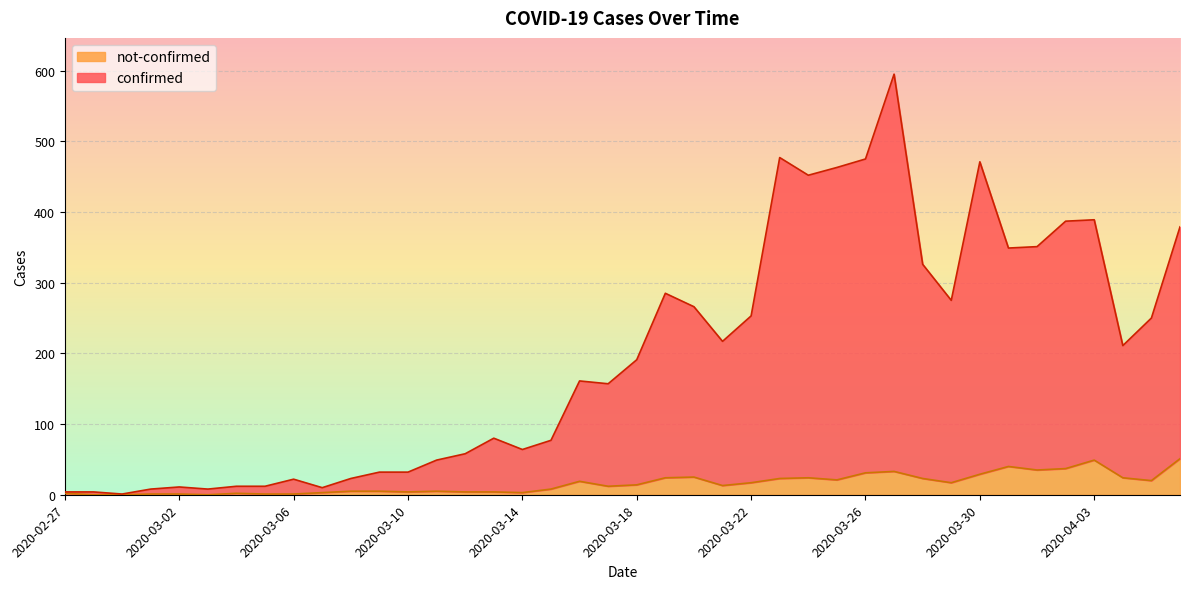

True or false: confirmed has a value of 113 at 2020-03-14.

False